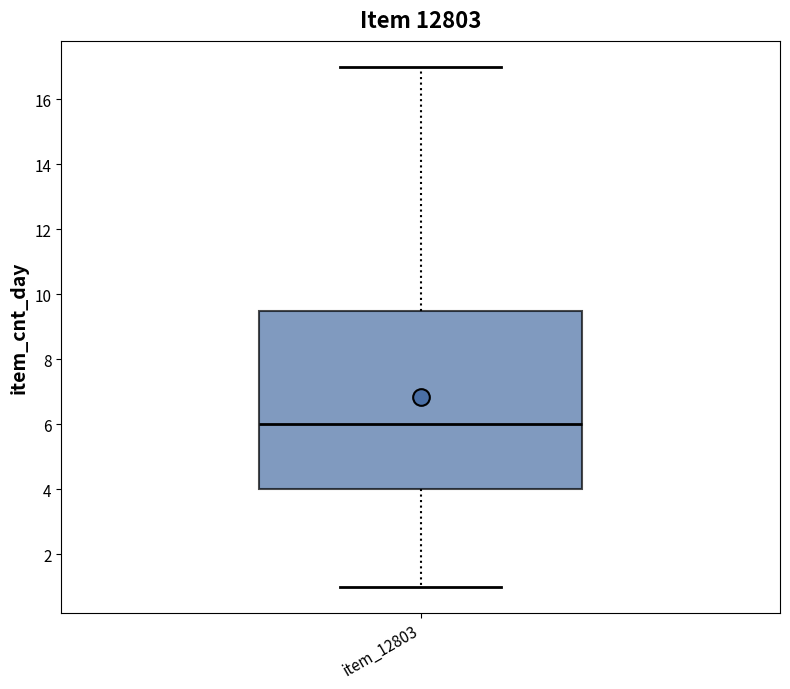

Where is the lower edge of the box for item_12803 on the y-axis? The values are not printed on the chart, so give them approximately, as read against the axis.

4.0